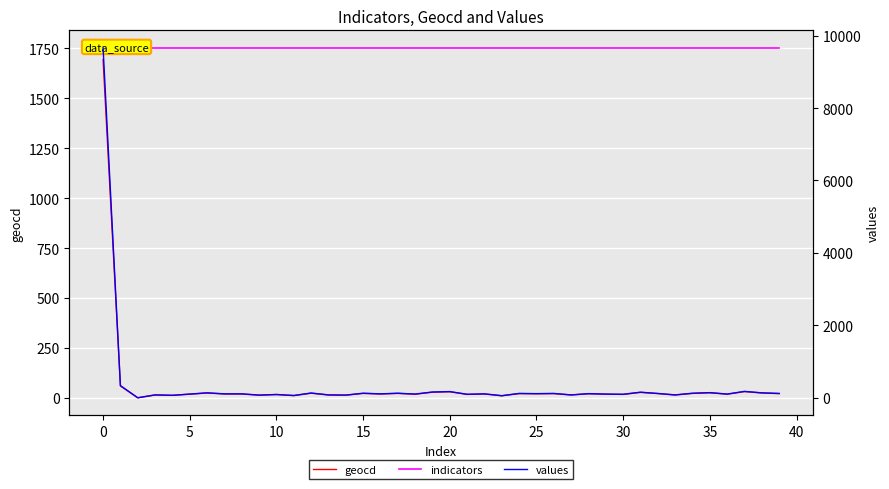

List the series in order of their peak value, lowest first.

geocd, indicators, values